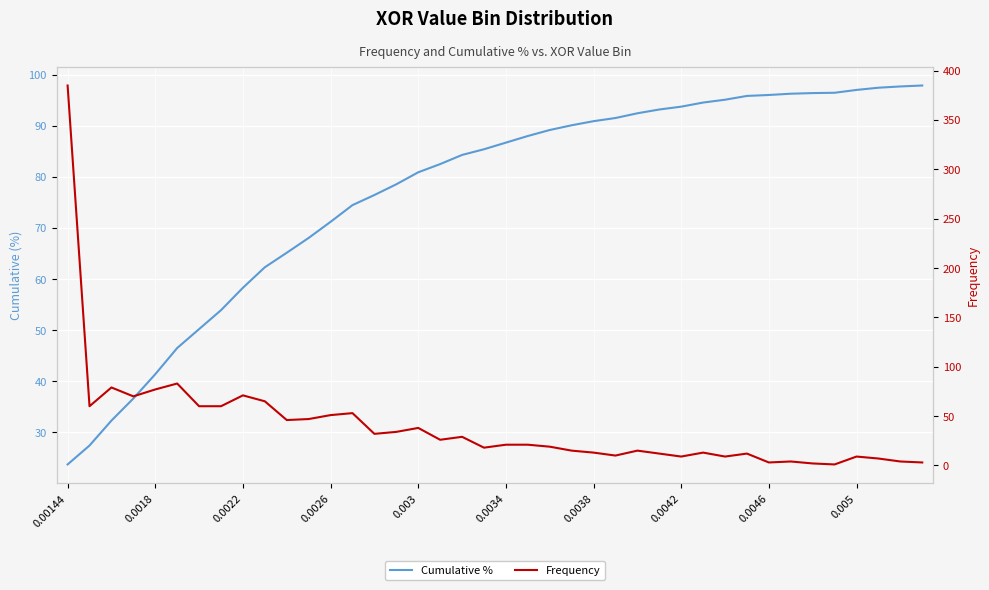

Between 11 and 30, which series saw the biggest shift?

Frequency